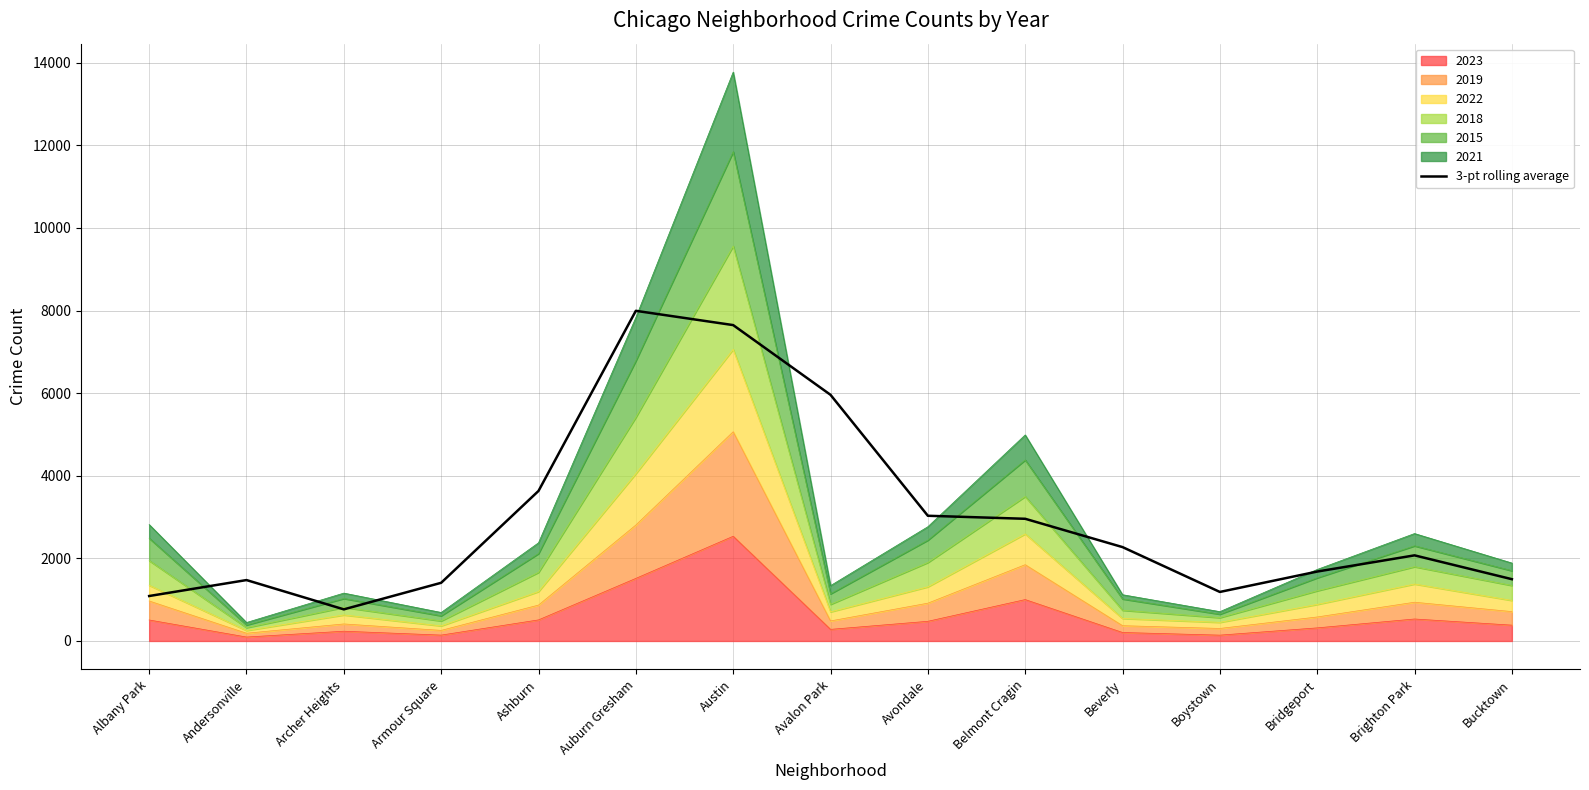

How many data points are above 2073?

7